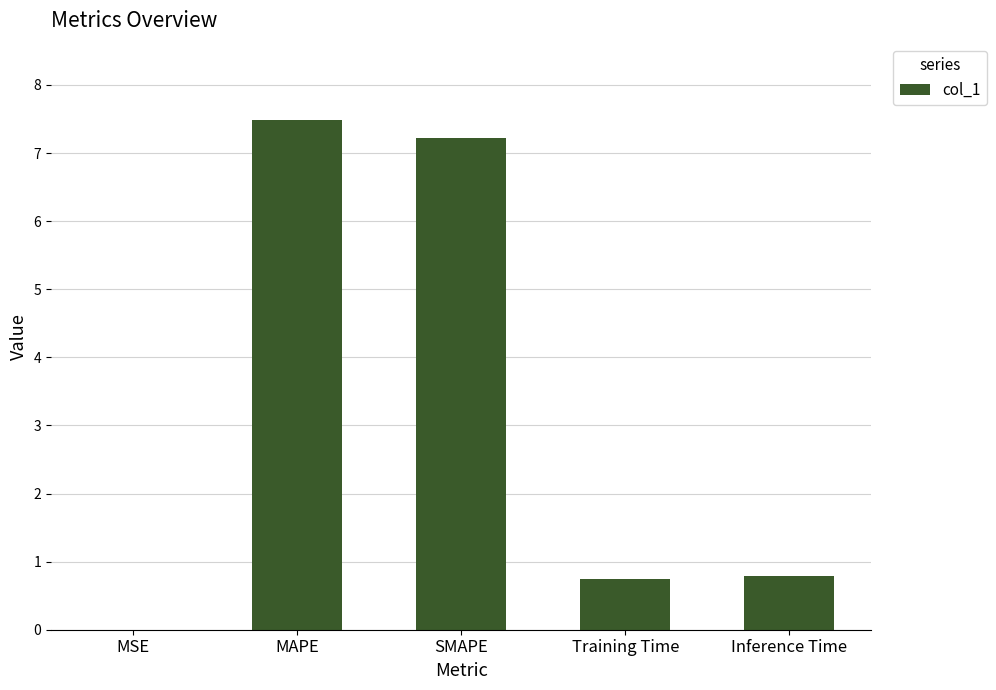

What is the ratio of the value at Inference Time to the value at MAPE?

0.1